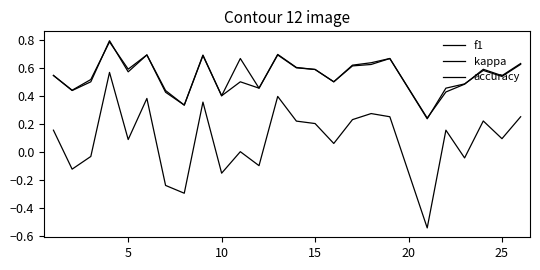

Is this an area chart (filled region under the line)?

No